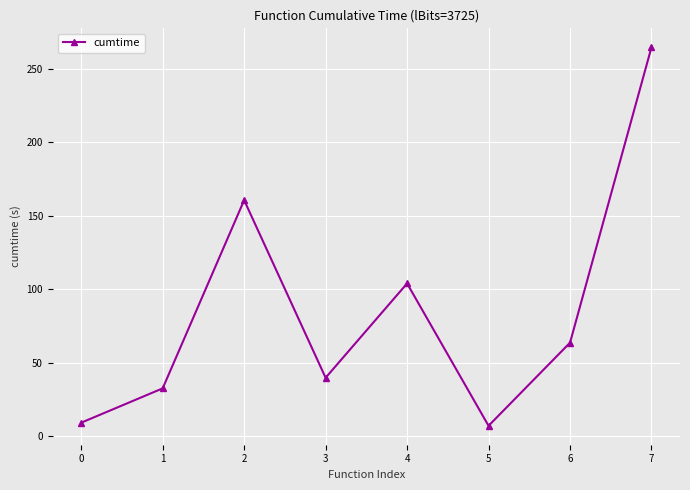

Read the value at 0.

9.3